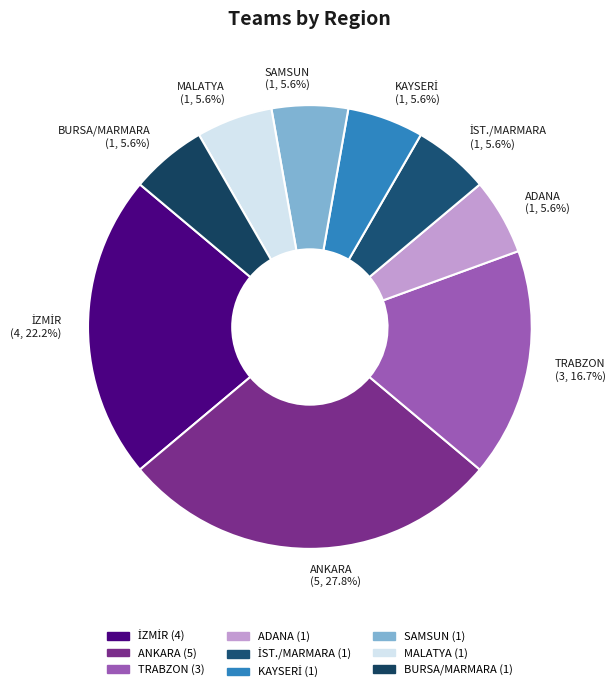

Is the sum of BURSA/MARMARA (1, 5.6%) and MALATYA (1, 5.6%) greater than half?

No